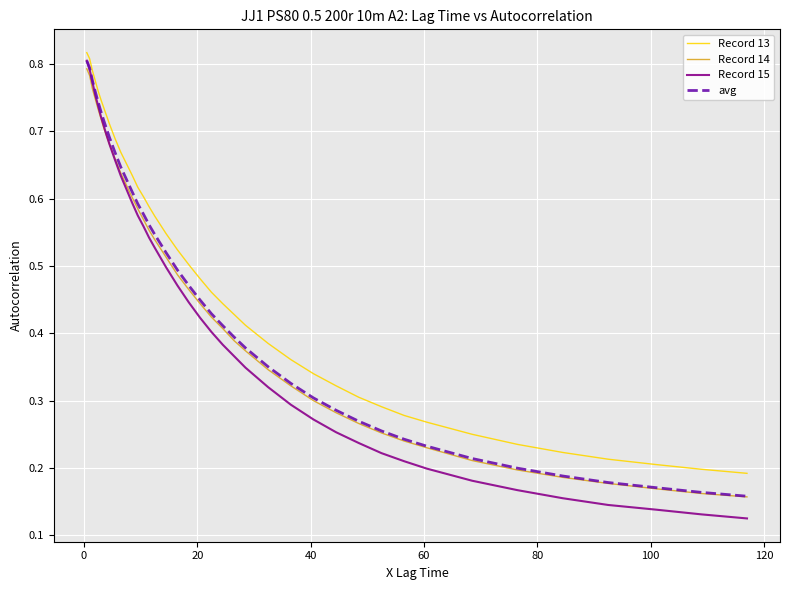

What are all the series names shown in the legend?

Record 13, Record 14, Record 15, avg